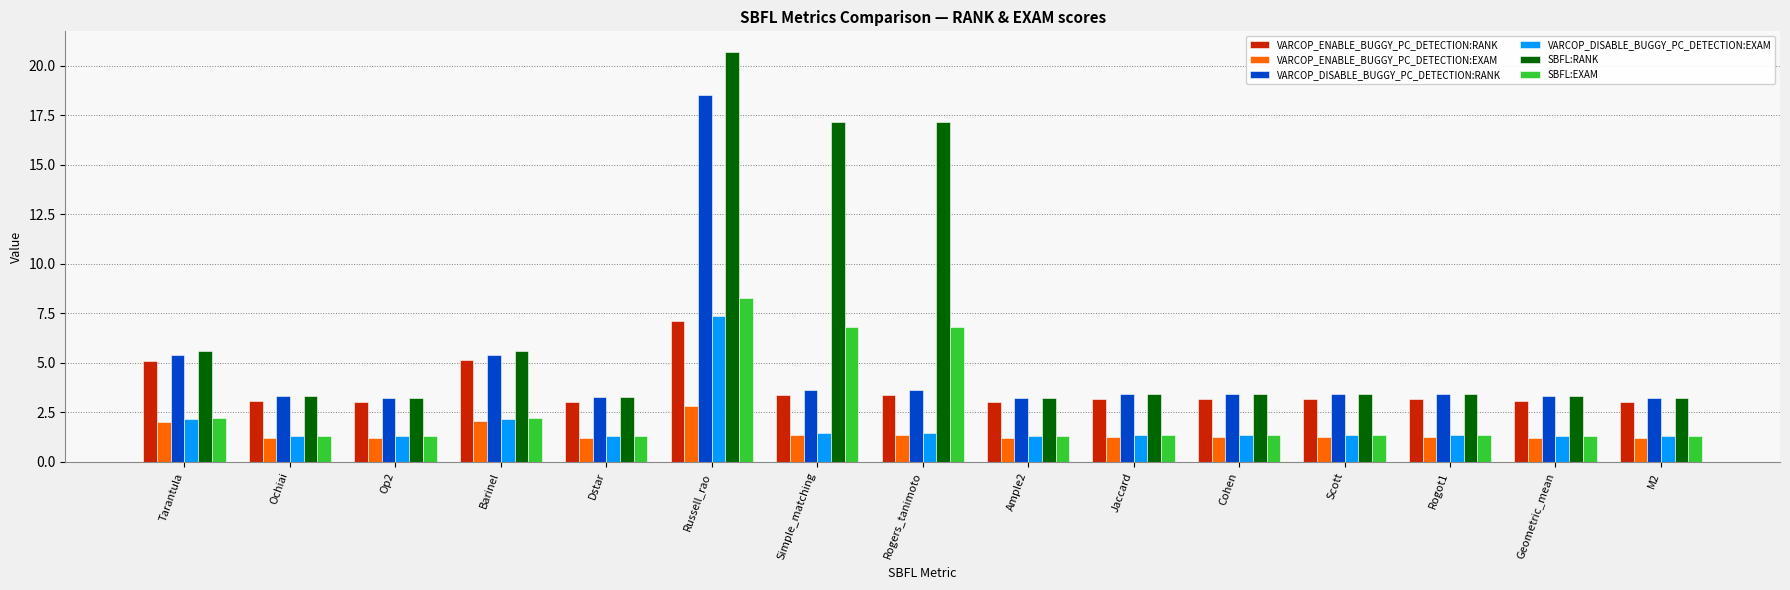

What is the minimum value shown in the chart?

1.2